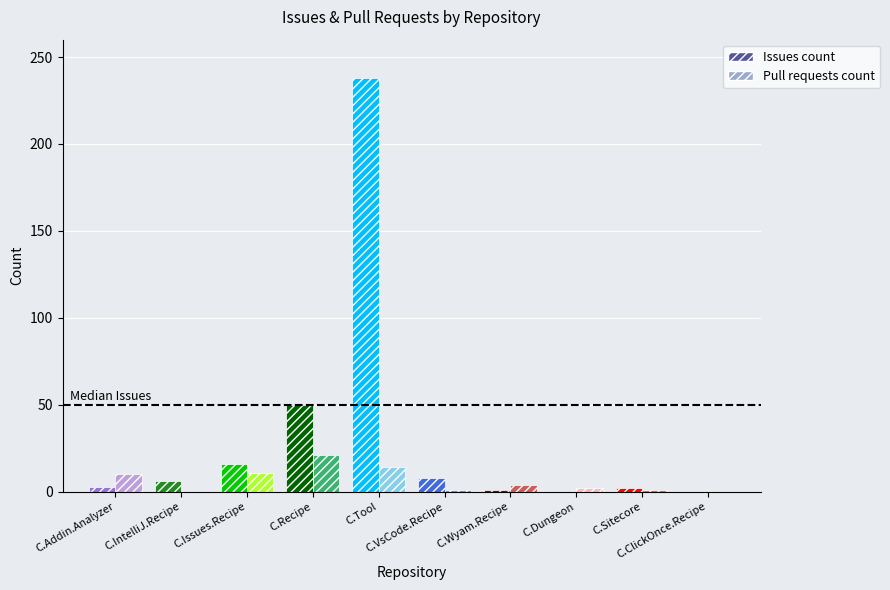

At how many categories does at least one series exceed 16?

2